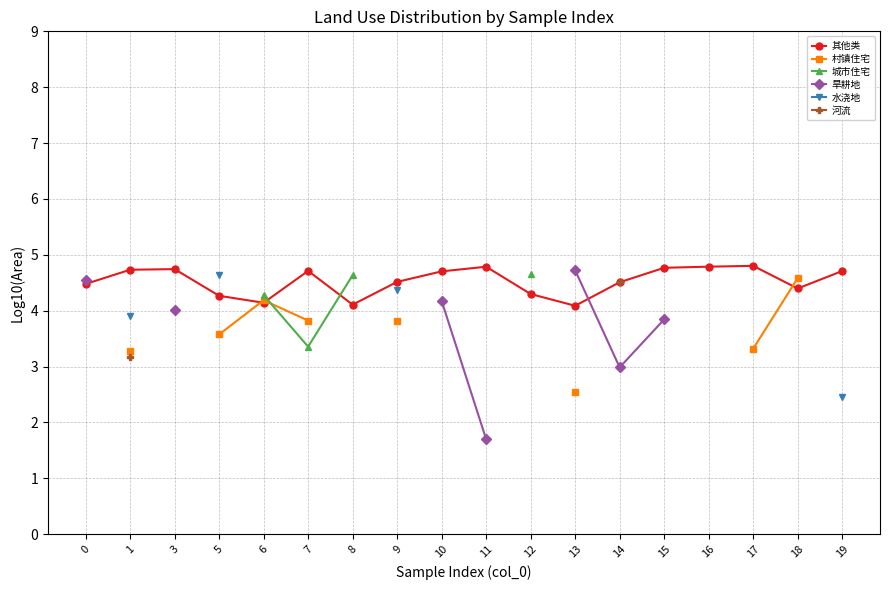

What is the maximum value shown in the chart?

4.8